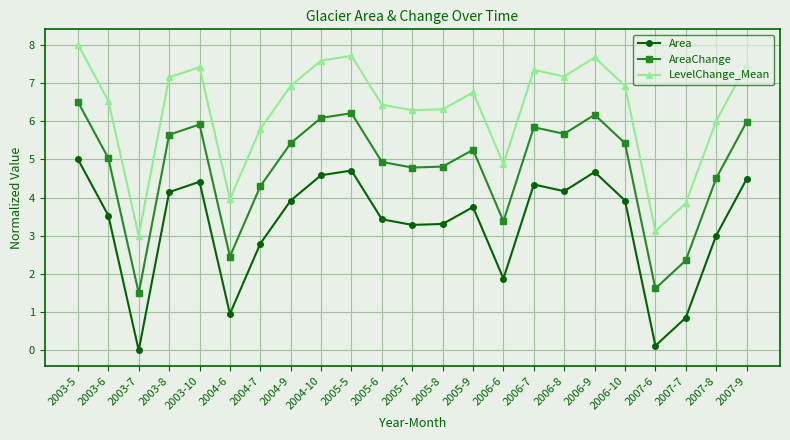

Which category has the lowest value in the LevelChange_Mean series?

2003-7